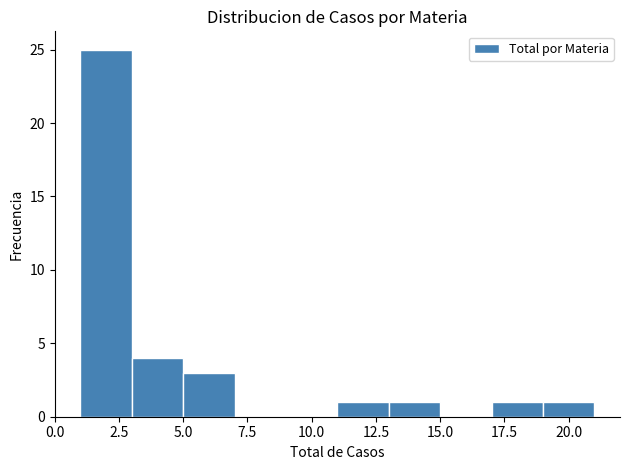

Reading left to right, list every bar in this chart as the range it spans on the x-axis followed by its height. The values are not printed on the chart, so give them approximately, as read against the axis.

1 to 3: 25
3 to 5: 4
5 to 7: 3
7 to 9: 0
9 to 11: 0
11 to 13: 1
13 to 15: 1
15 to 17: 0
17 to 19: 1
19 to 21: 1